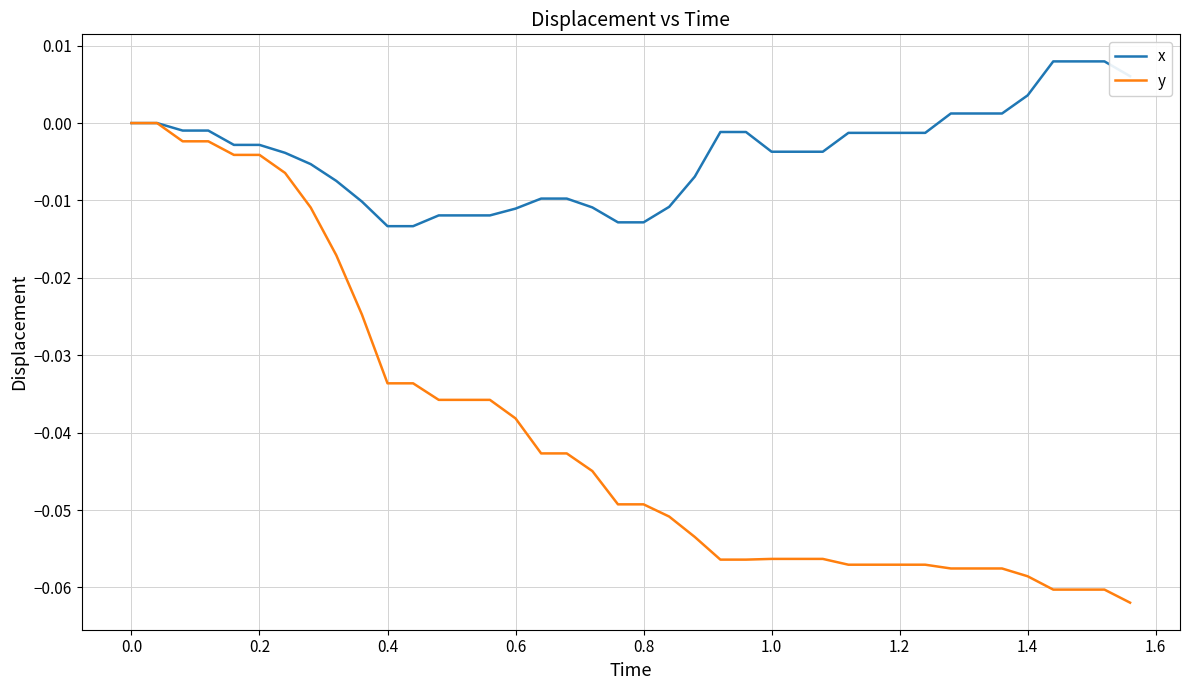

Rank the series by their average value, from highest to lowest.

x, y